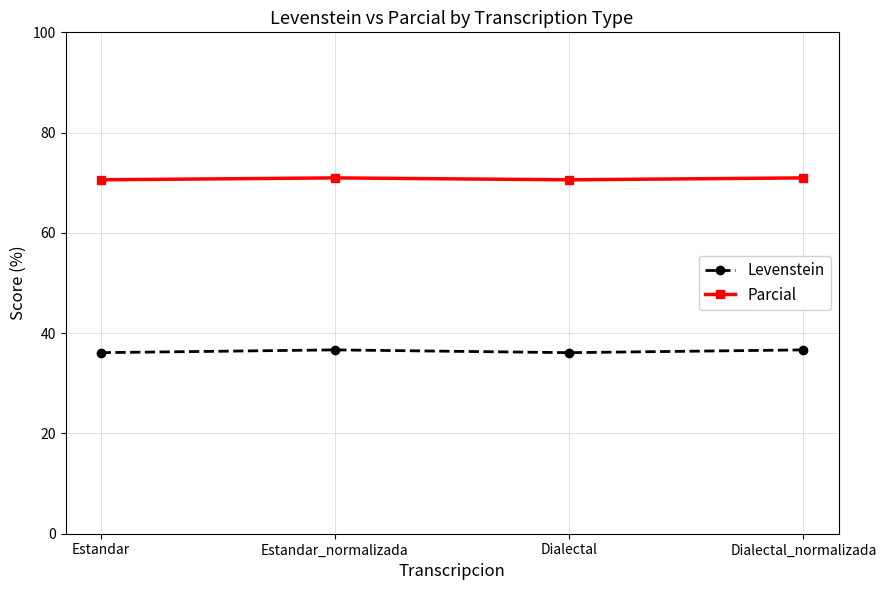

What is the difference between the highest and lowest values at Estandar?

34.5